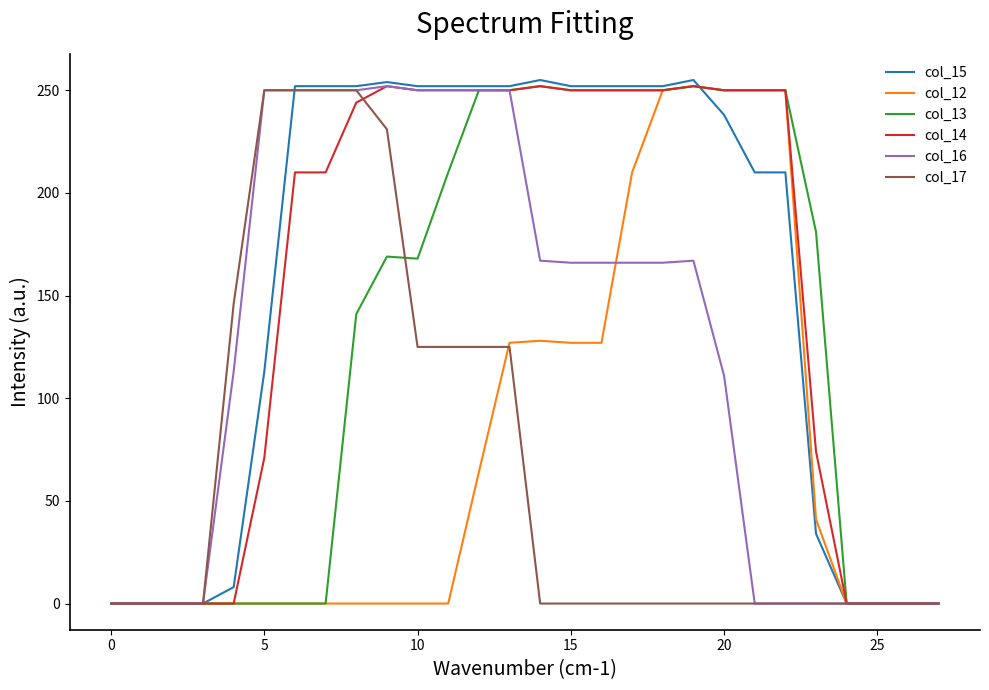

What is the maximum value shown in the chart?

255